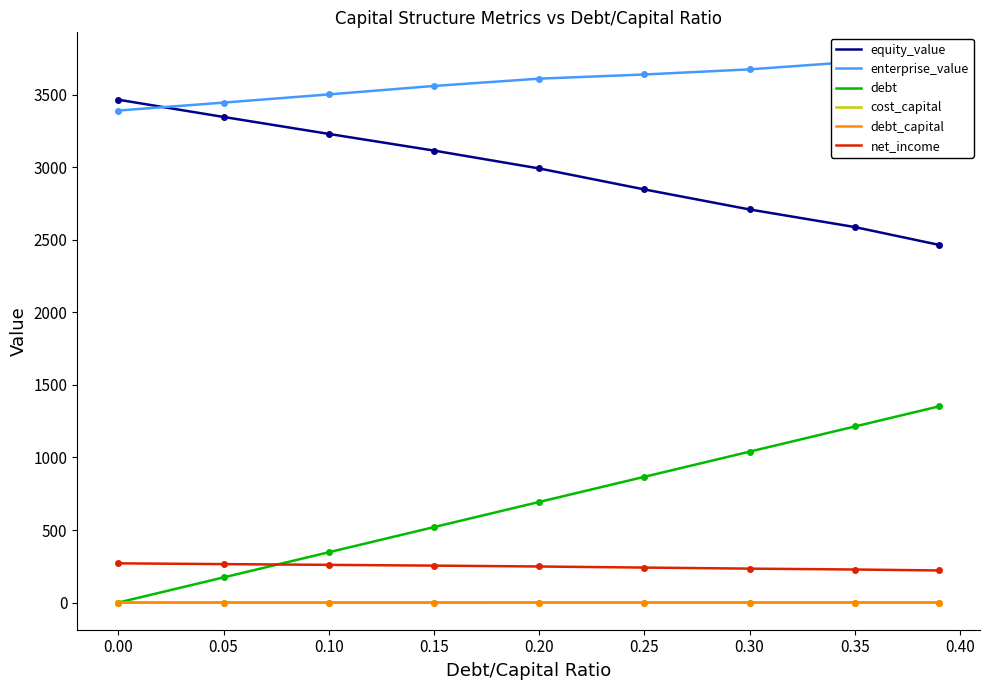

The value of net_income at 0.10 is 127.4. True or false?

False